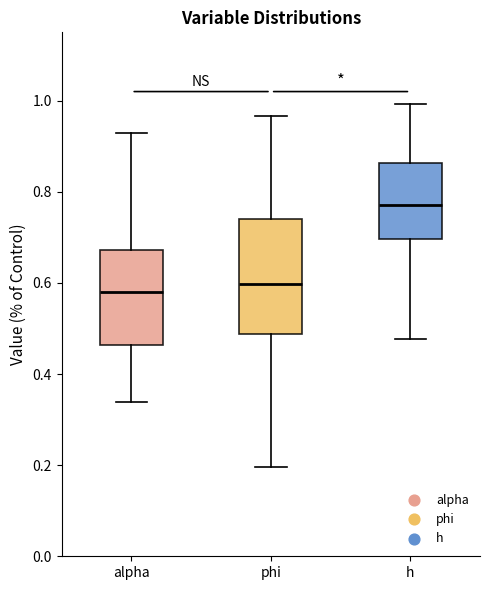

Which box's median line is the highest?

h